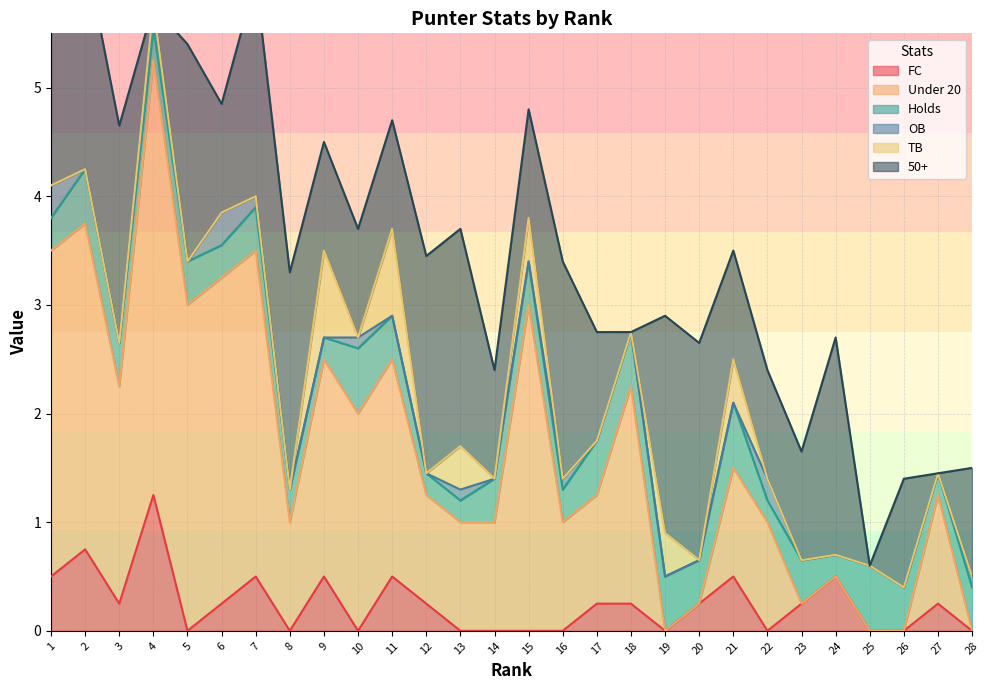

True or false: OB and Holds intersect in this chart.

False